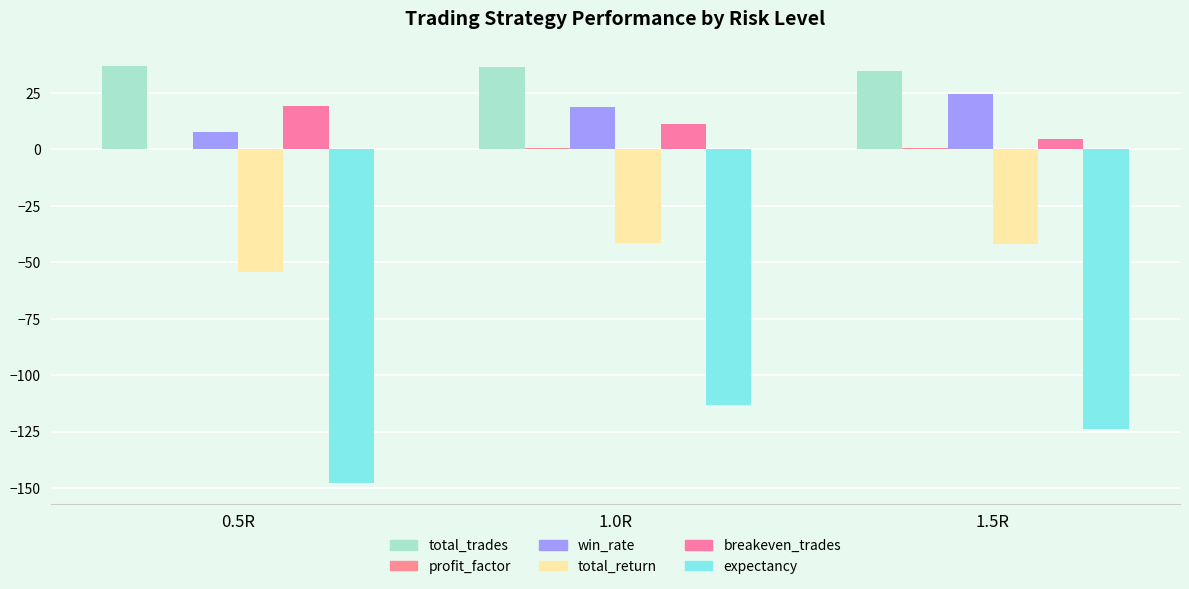

How many profit_factor values are between 0 and 1?

3